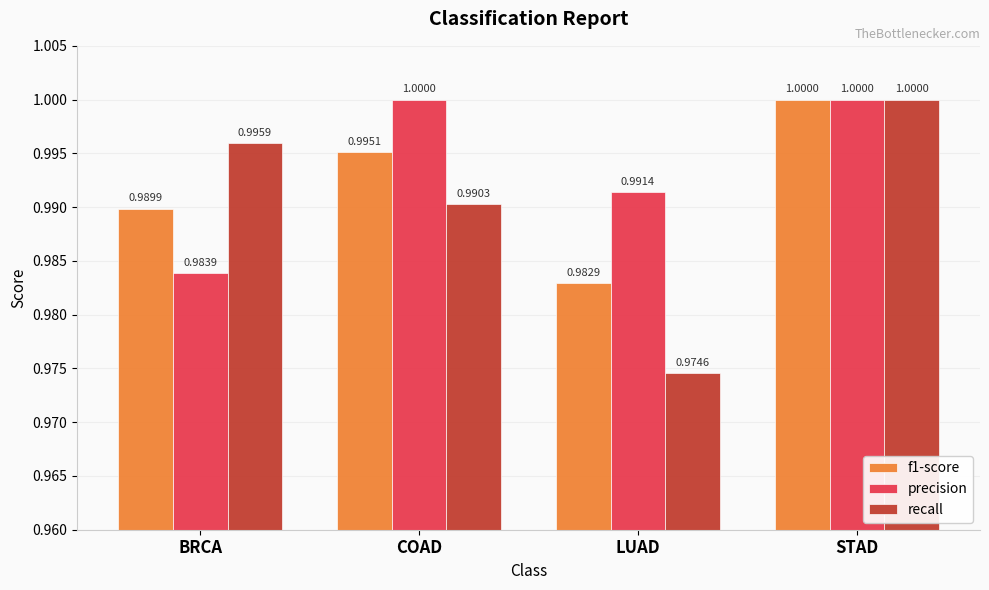

What is the approximate value of f1-score at STAD?

1.0